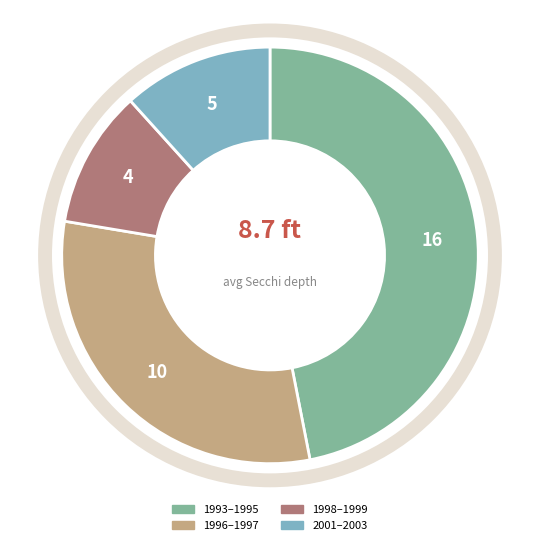

Does any single category account for the majority?

No